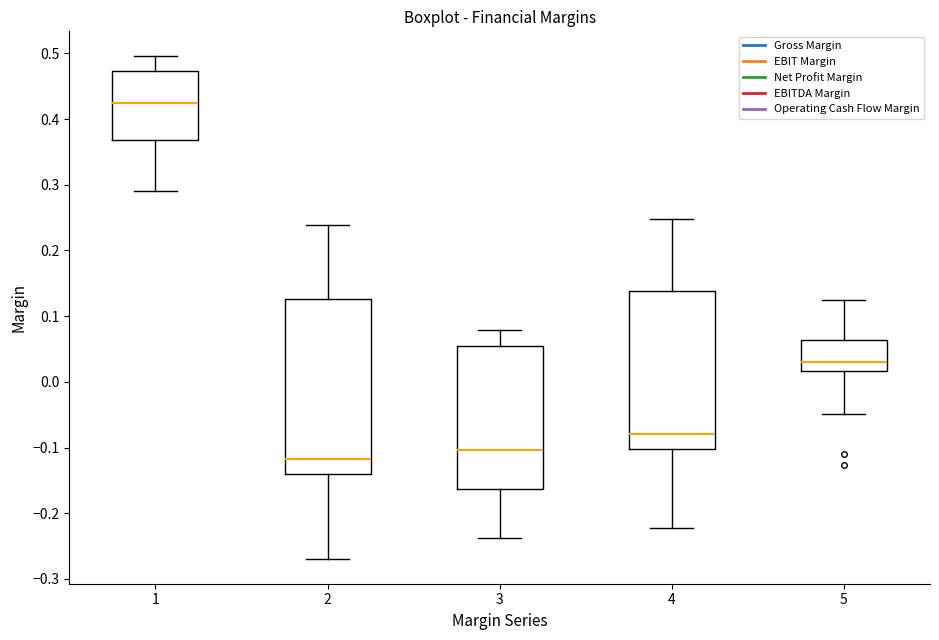

Which box is the tallest, from its lower edge to its upper edge?

2